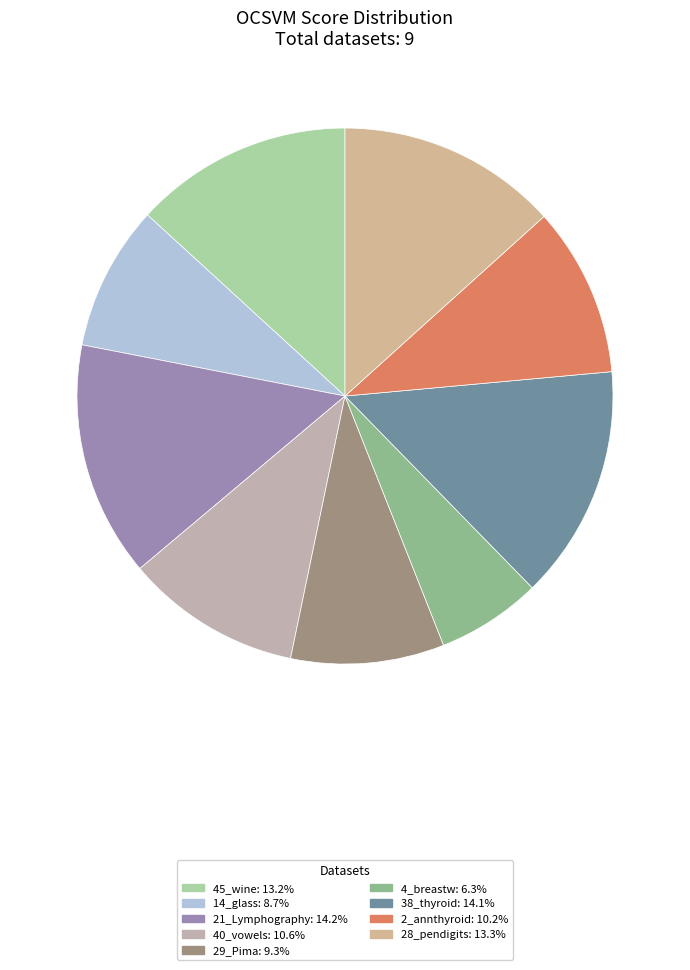

How many slices are in this pie chart?

9